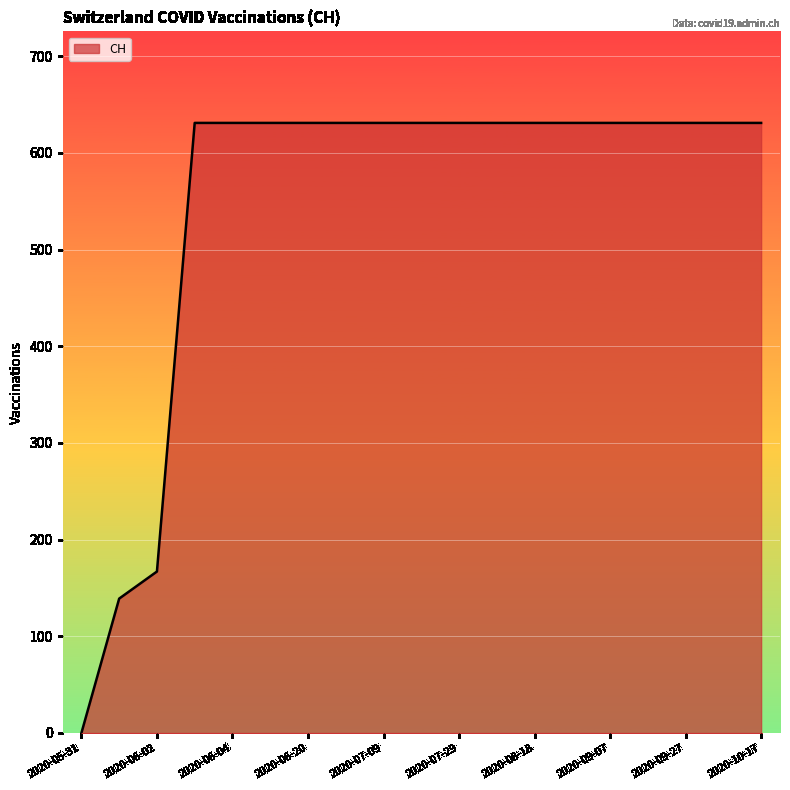

What is the greatest value displayed?

631